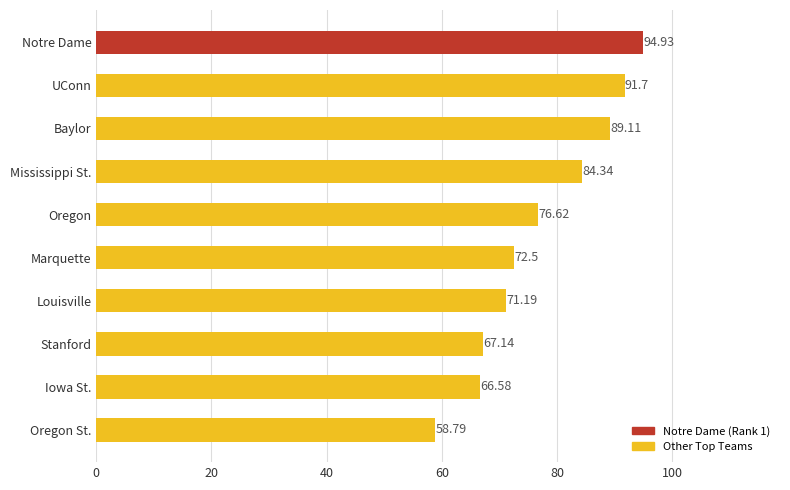

What is the sum of the values at Oregon St. and Oregon?

135.4